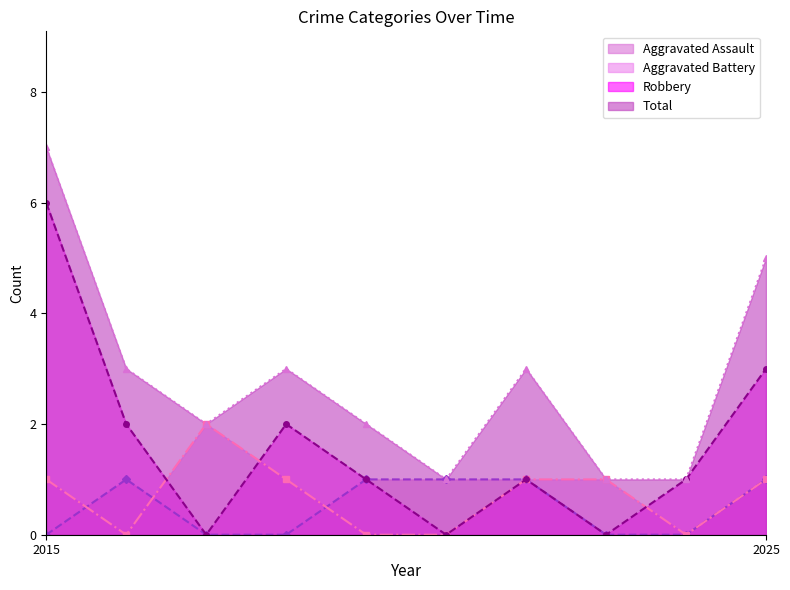

Read the Total value at 2019.

3